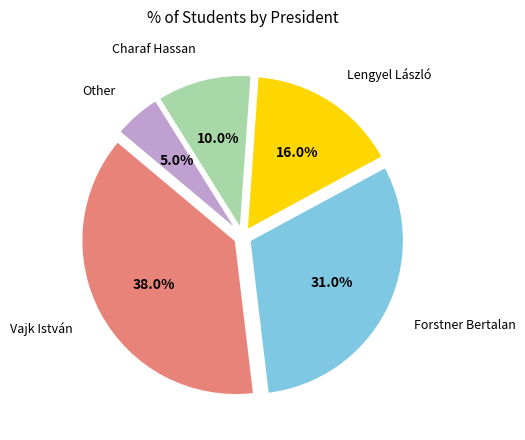

Is there a majority slice in this chart?

No